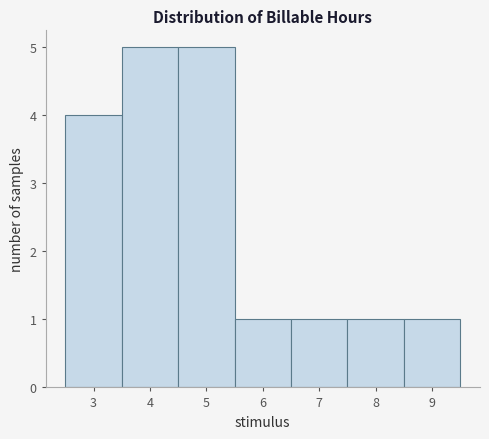

What is the height of the bar covering 8.5 to 9.5 on the x-axis? The values are not printed on the chart, so give them approximately, as read against the axis.

1